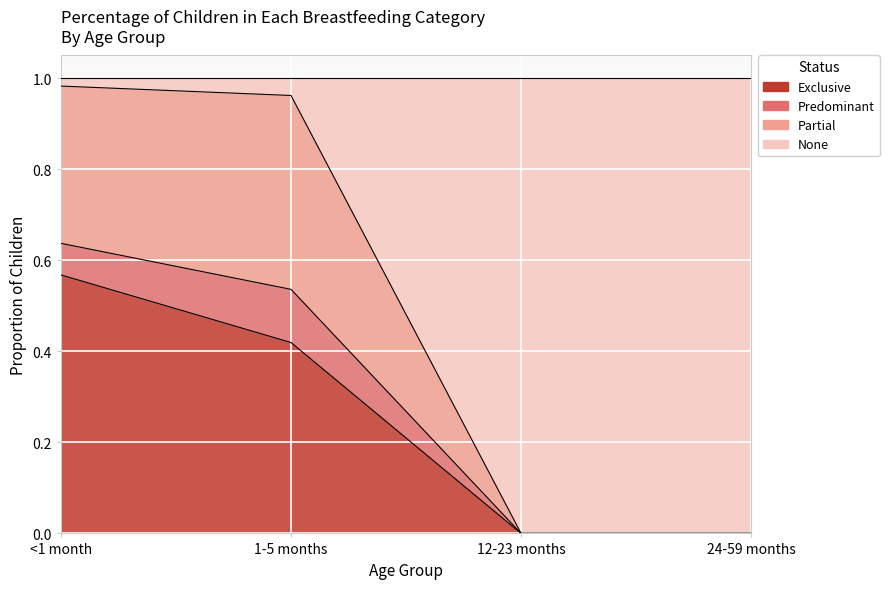

How many None values are between 0 and 1?

4